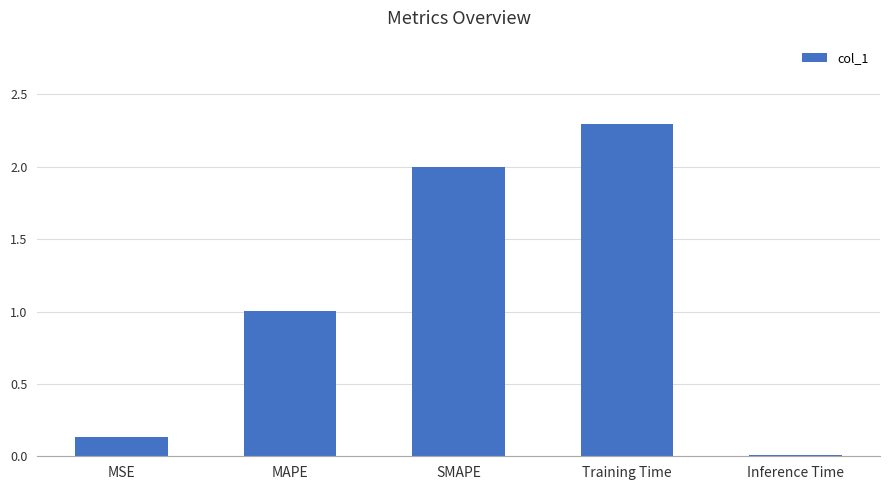

What is the label of the 3rd bar from the right?

SMAPE